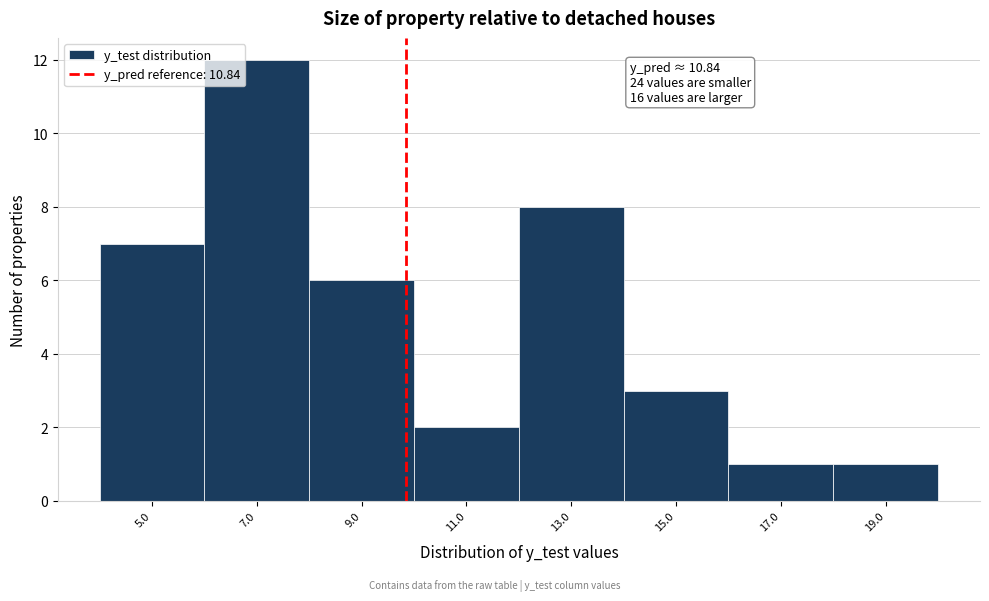

Reading left to right, extract all data points from this chart.

7	12	6	2	8	3	1	1